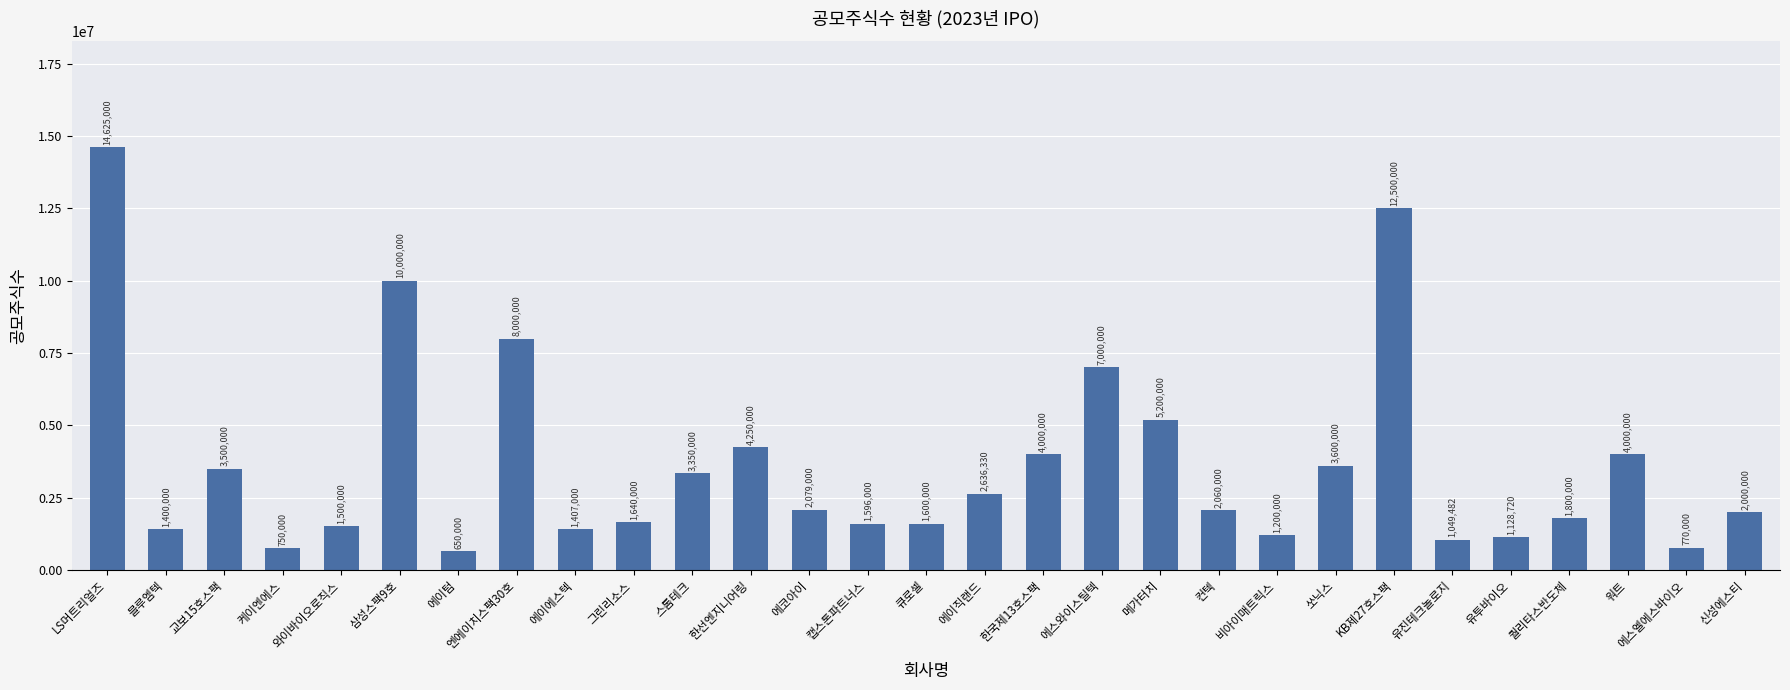

What is the difference between the maximum and second lowest values?

13875000